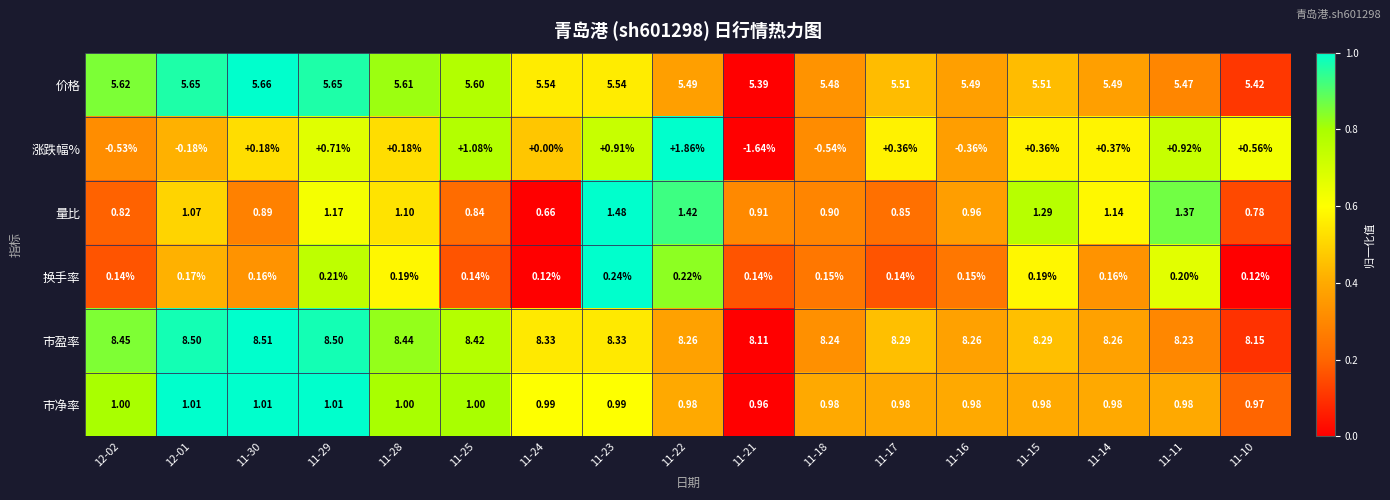

Which label corresponds to the smallest value in the chart?

11-21